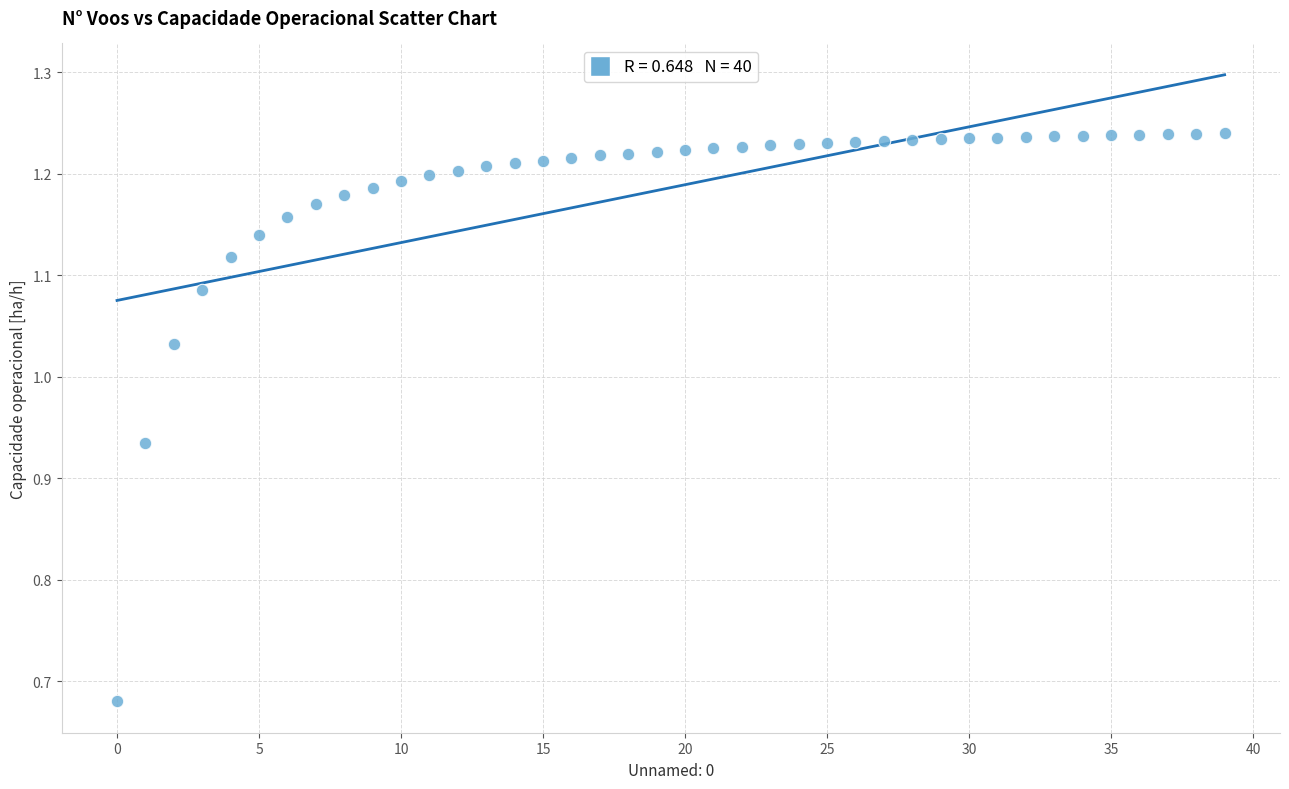

What is the range of Y values (max minus min)?

0.6